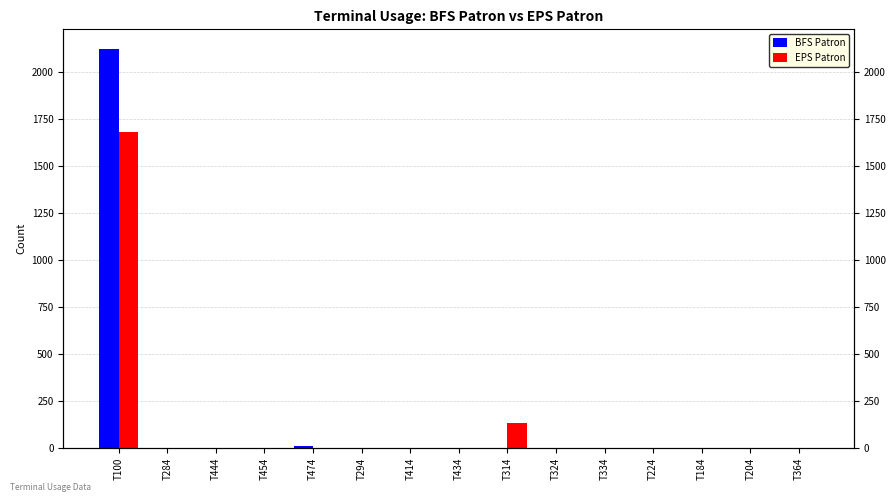

What is the label of the 5th bar from the right?

T334